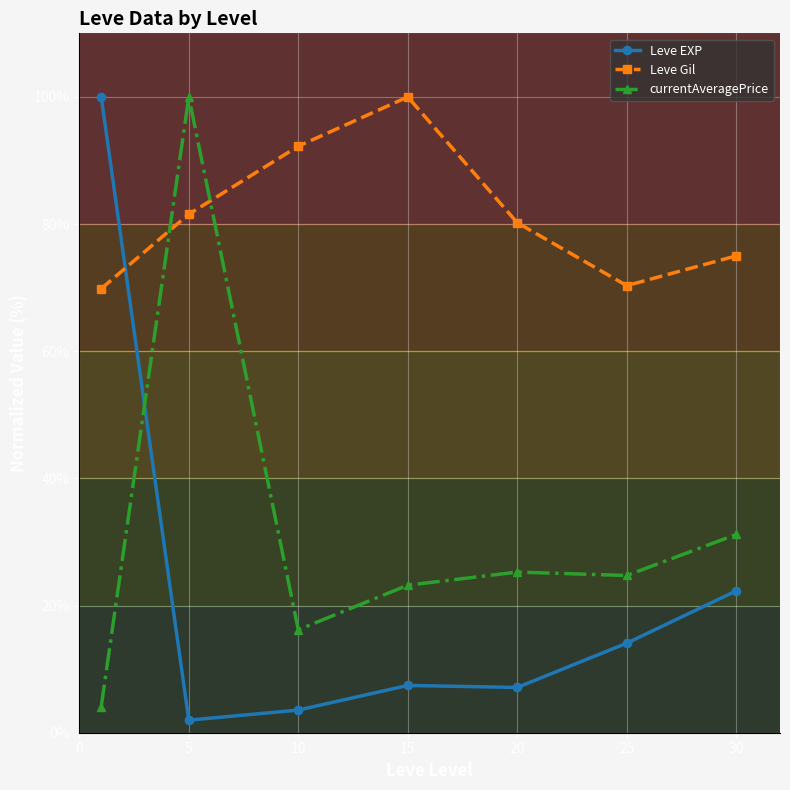

What are all the series names shown in the legend?

Leve EXP, Leve Gil, currentAveragePrice